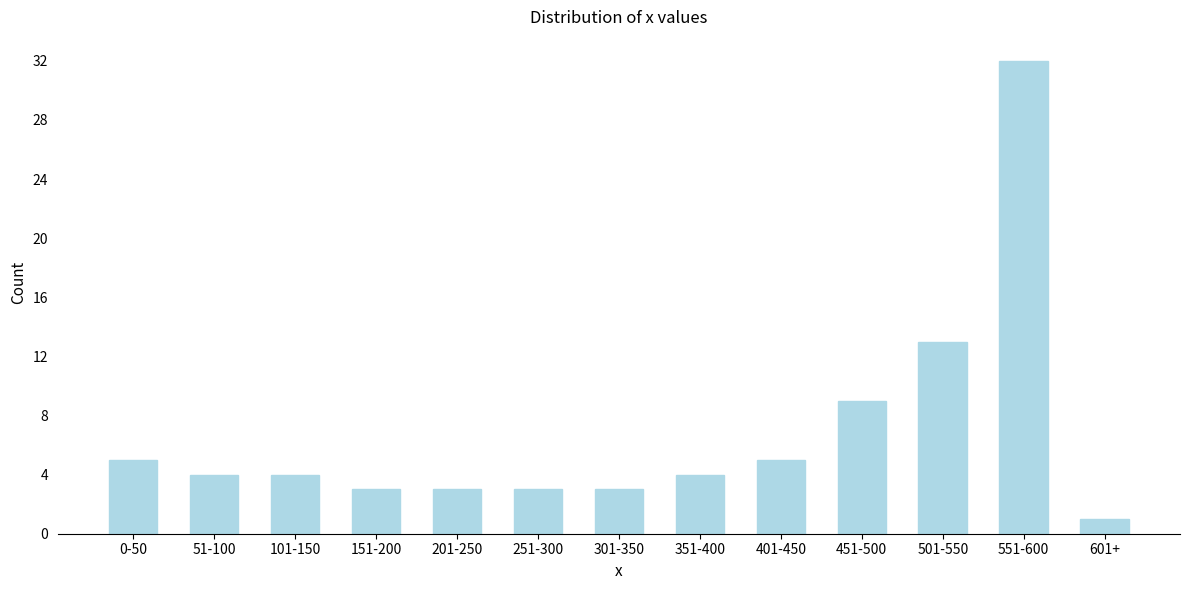

Reading left to right, what are all the values shown in this chart?

5	4	4	3	3	3	3	4	5	9	13	32	1